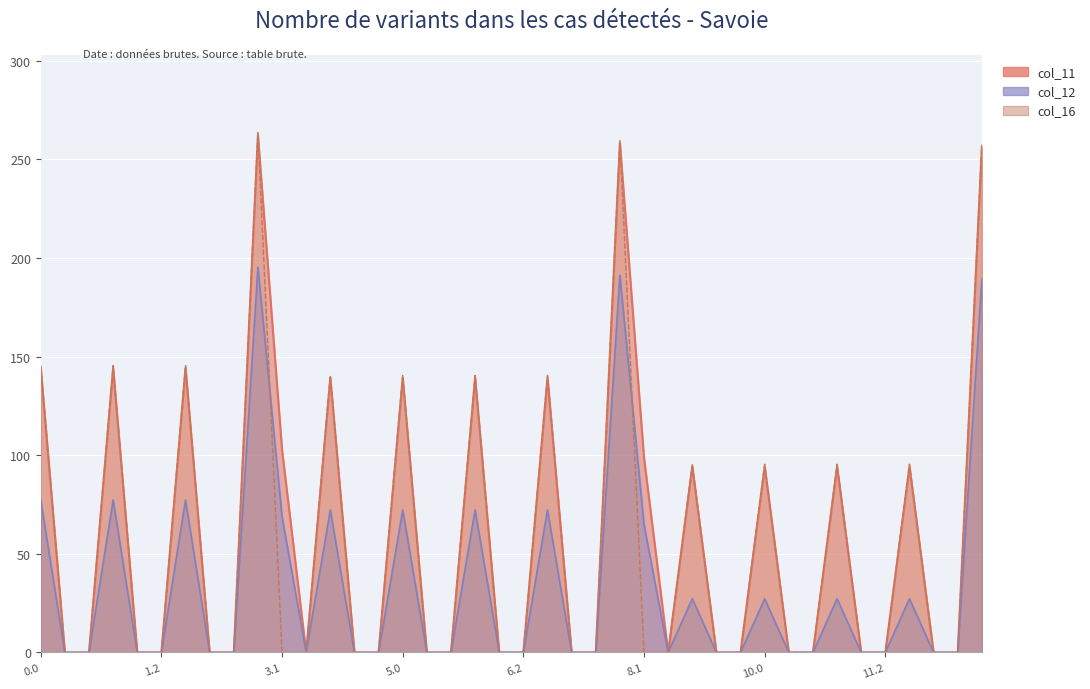

How many distinct data groups are displayed?

3